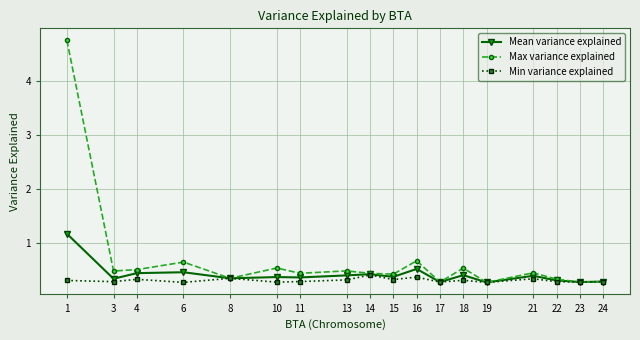

At which category is the sum across all series the highest?

1